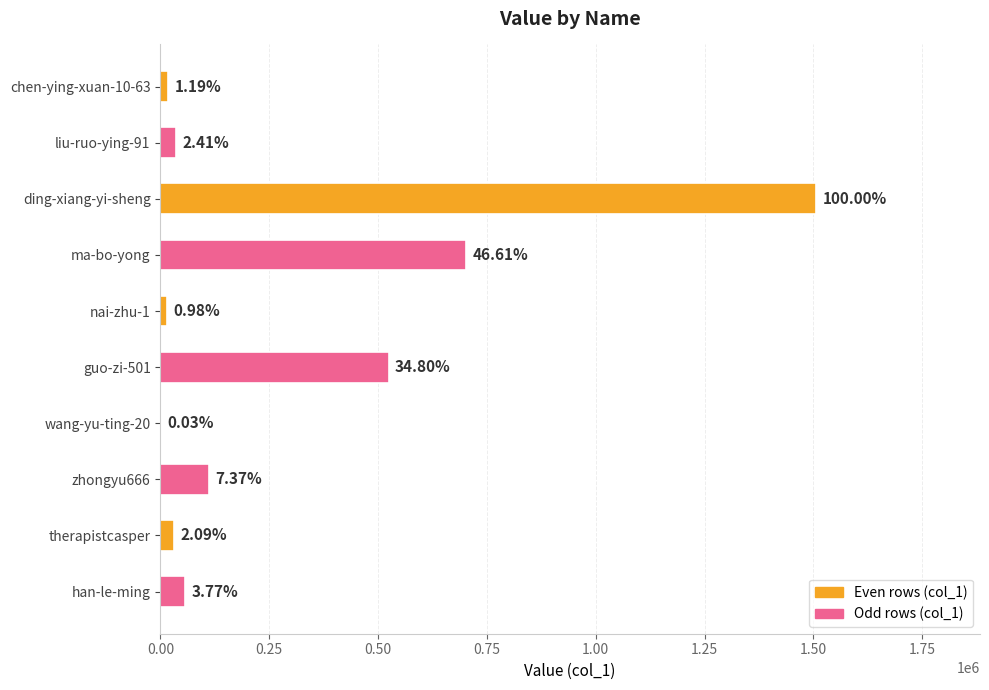

What is the difference between the maximum and second lowest values?

1491195